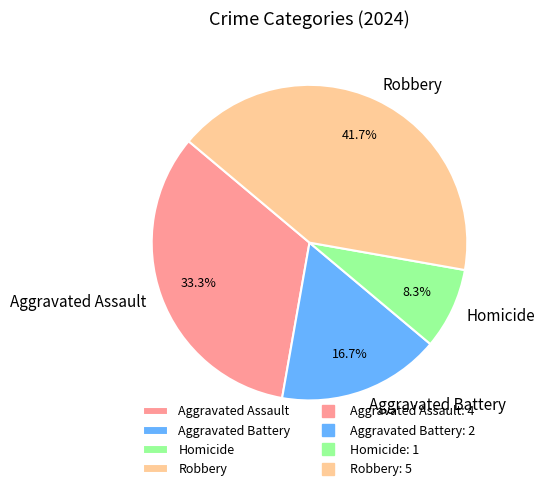

Count the number of slices in the pie.

4